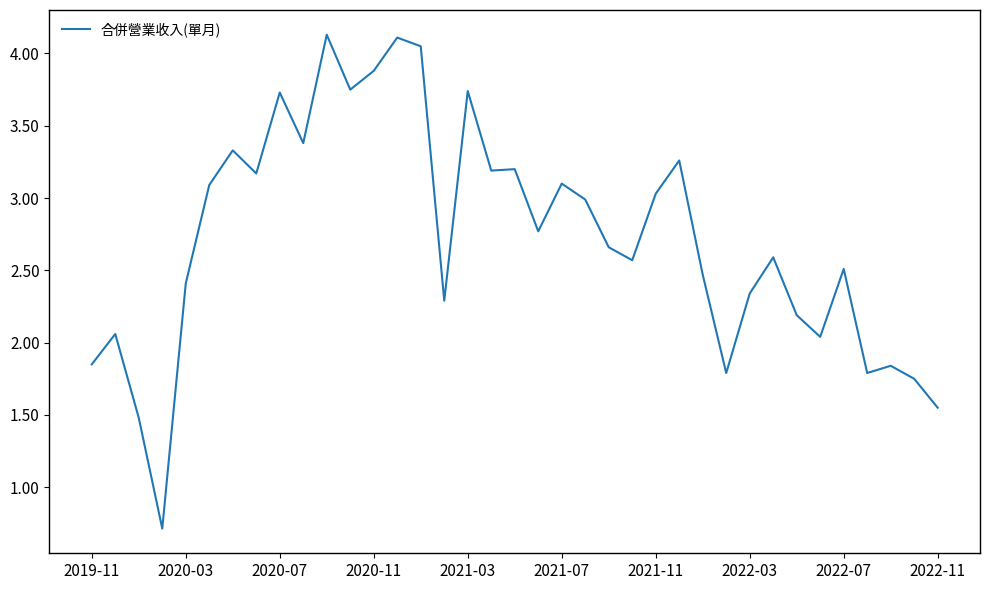

What is the maximum value shown in the chart?

4.1